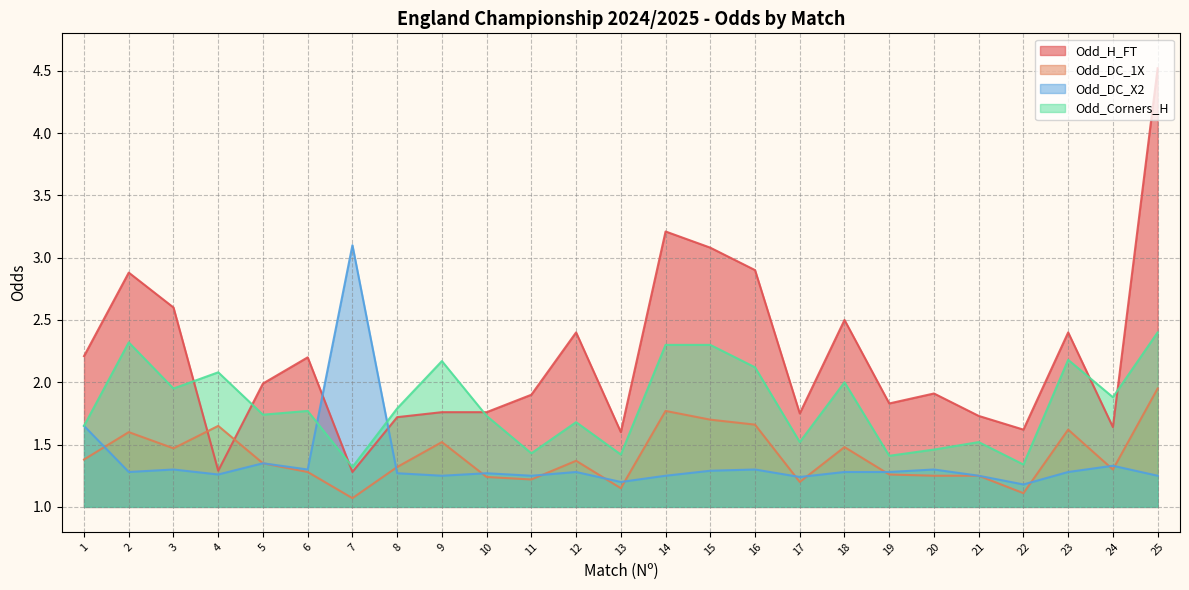

Between which two adjacent categories do Odd_H_FT and Odd_DC_1X first intersect?

3 and 4